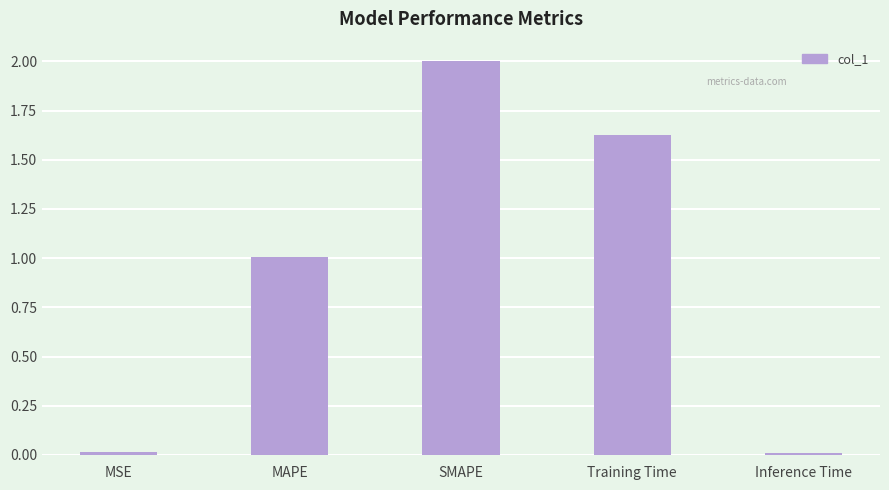

Are the bars horizontal?

No